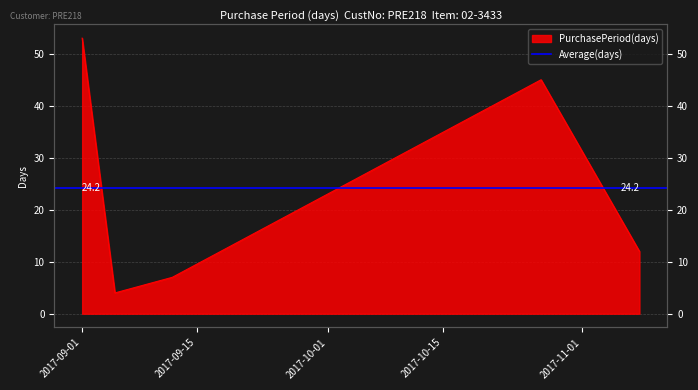

Does the chart have visible grid lines?

Yes